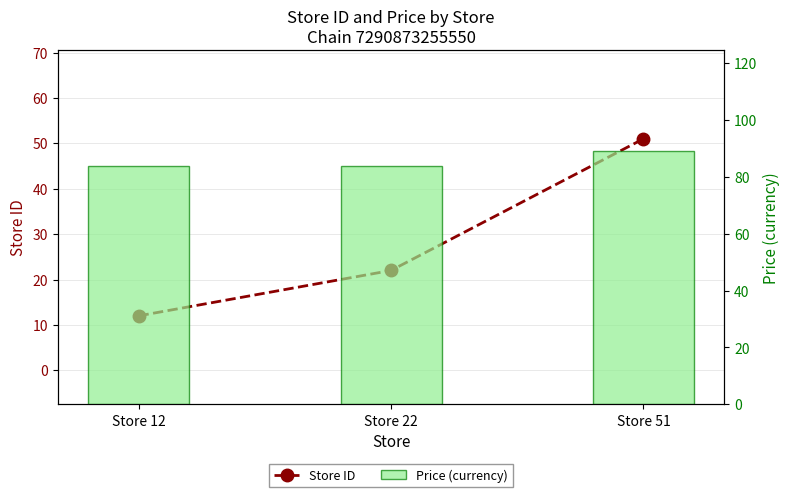

Which label corresponds to the smallest value in the chart?

Store 12